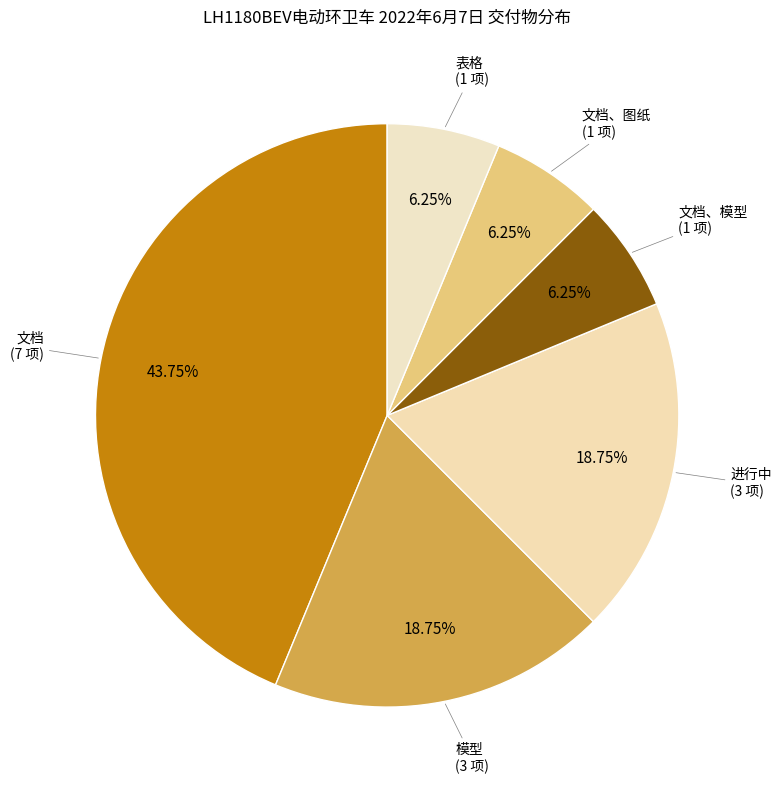

Count the number of slices in the pie.

6